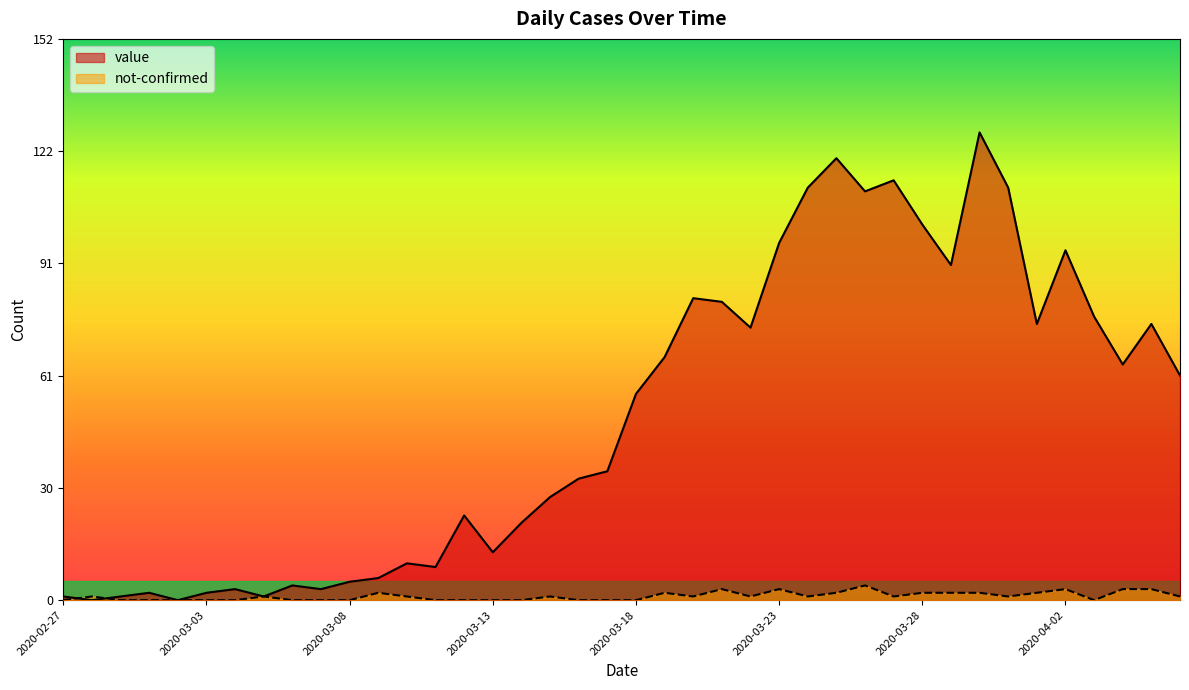

Which label corresponds to the largest value in the chart?

2020-03-30